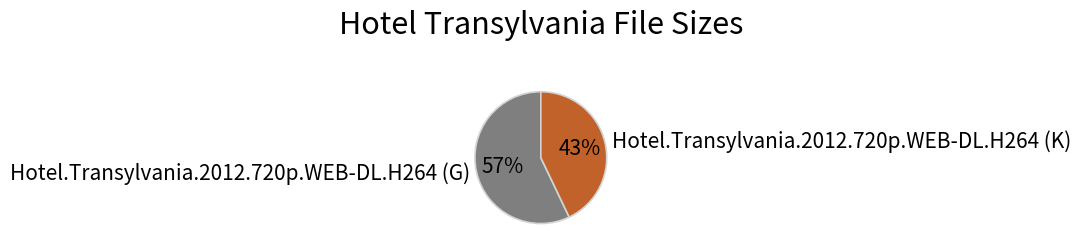

To the nearest percent, what portion does Hotel.Transylvania.2012.720p.WEB-DL.H264 (K) represent?

43%